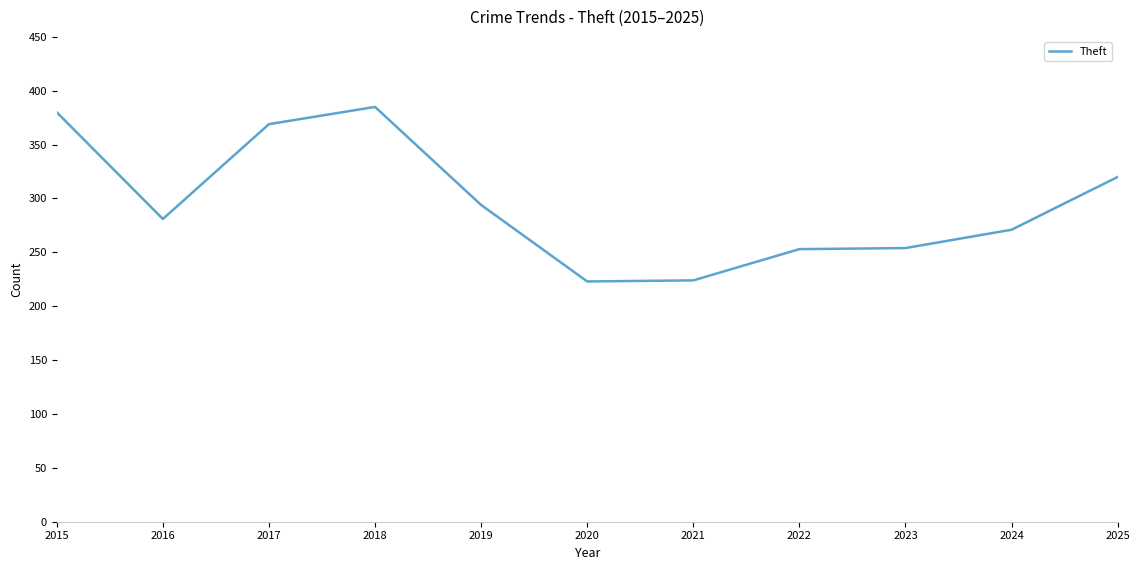

Does the chart have visible grid lines?

No